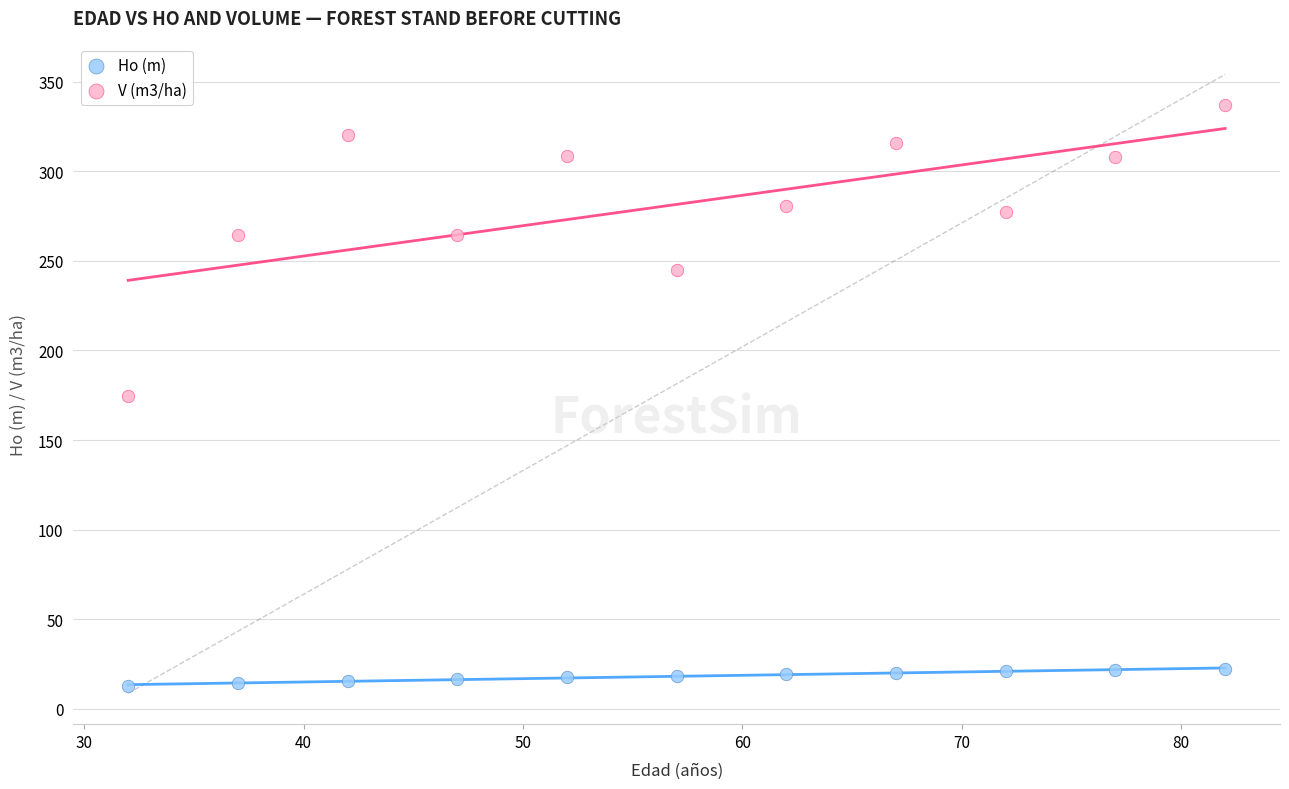

Which series has the largest Y range (max minus min)?

V (m3/ha)